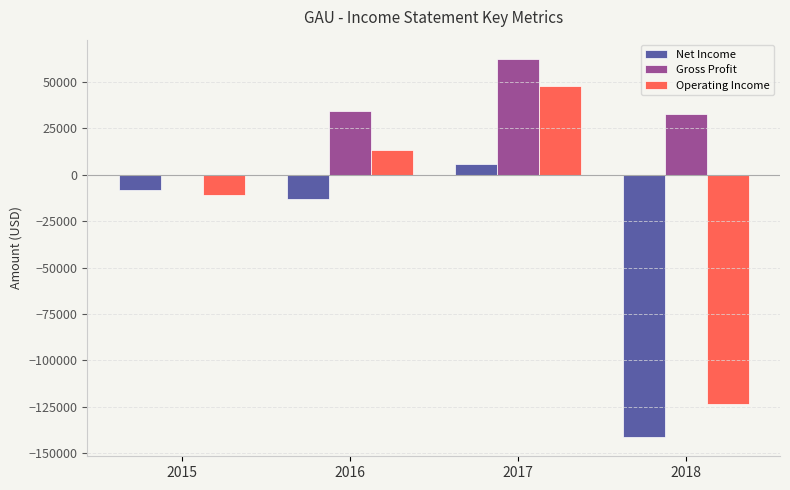

Reading left to right, what are all the values shown in this chart?

Net Income: 2015=-8300	2016=-13200	2017=5800	2018=-141400
Gross Profit: 2015=0	2016=34300	2017=62600	2018=32900
Operating Income: 2015=-11000	2016=13200	2017=48000	2018=-123500